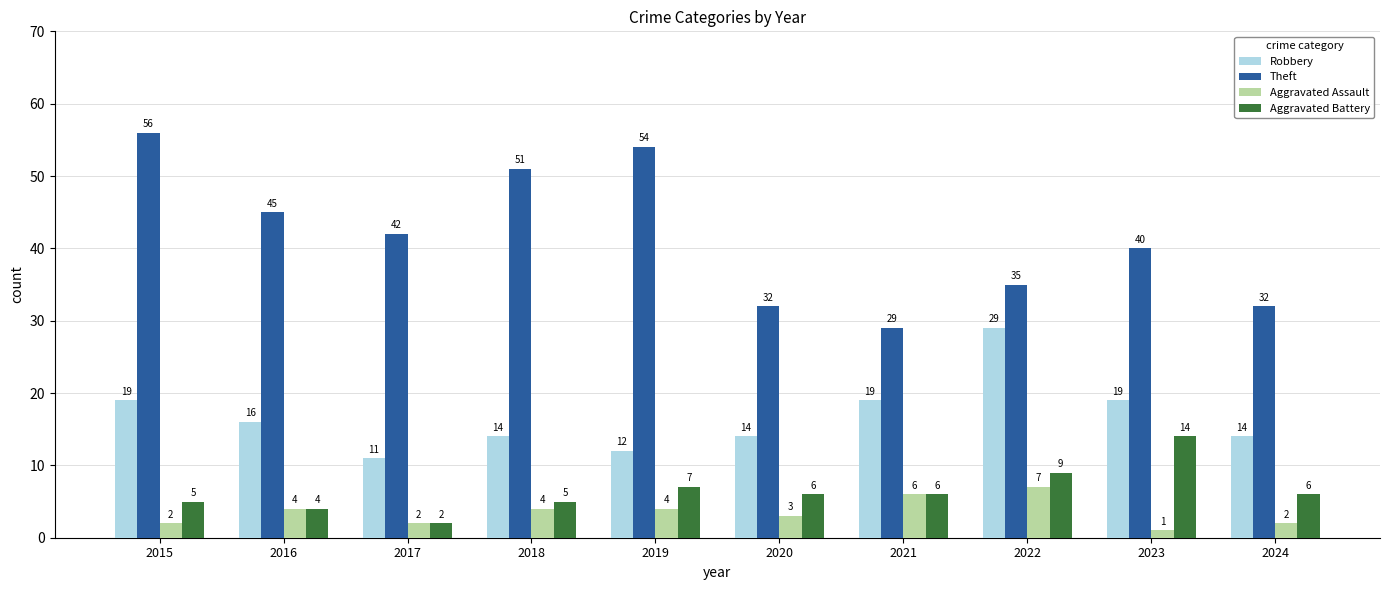

What is the value of the Theft bar at the 7th from the left?

29